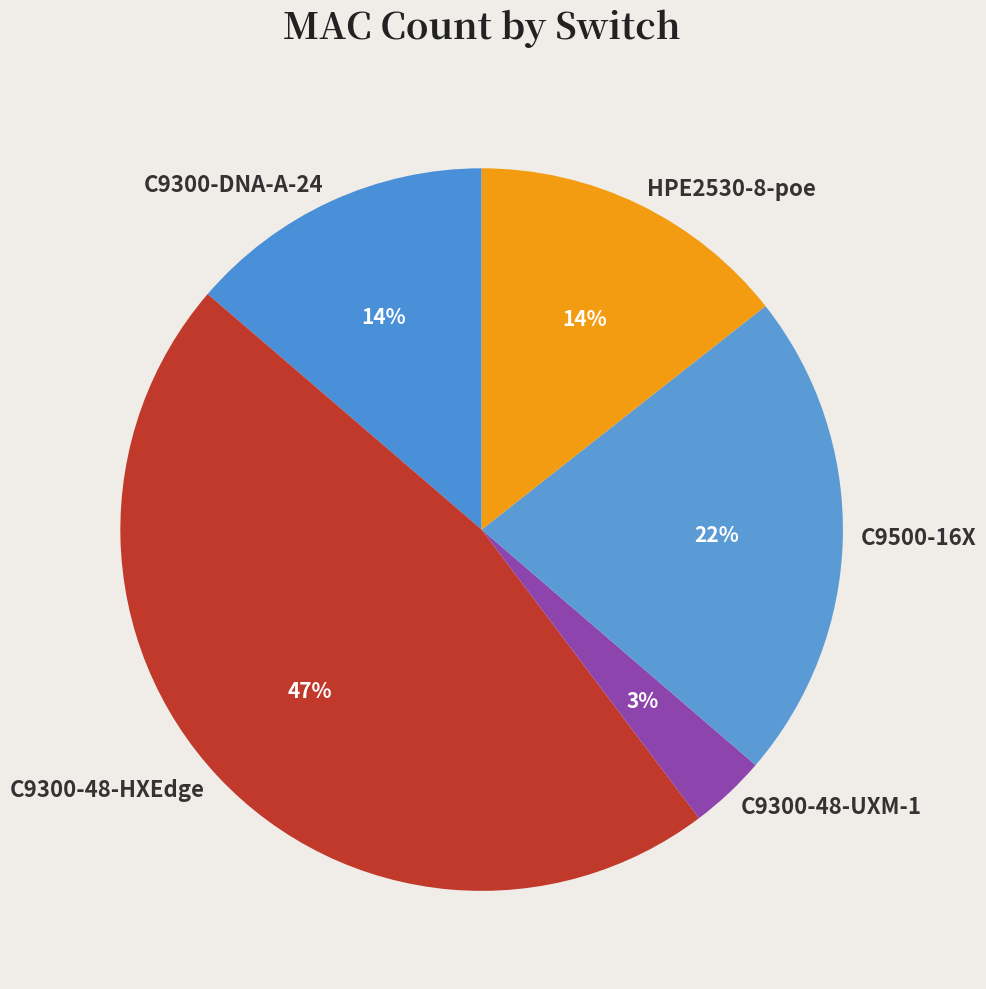

Does HPE2530-8-poe represent more than half of the total?

No